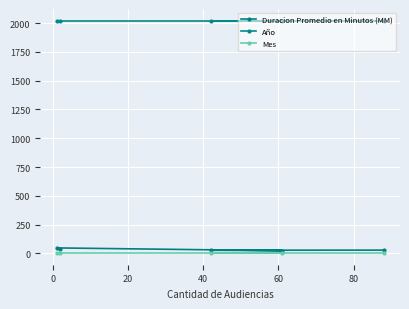

True or false: Duracion Promedio en Minutos (MM) and Mes cross at least once.

False